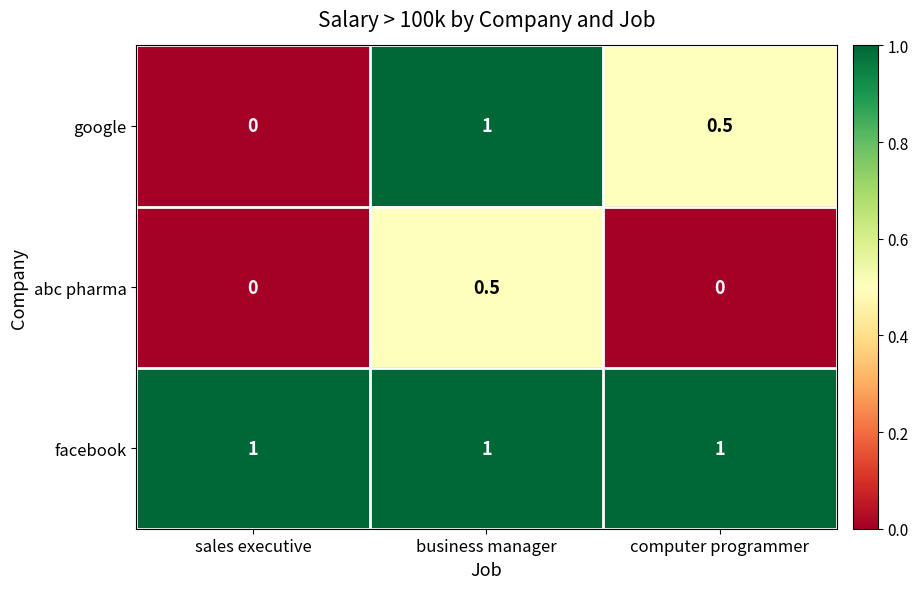

The value of google at computer programmer is 0.7. True or false?

False